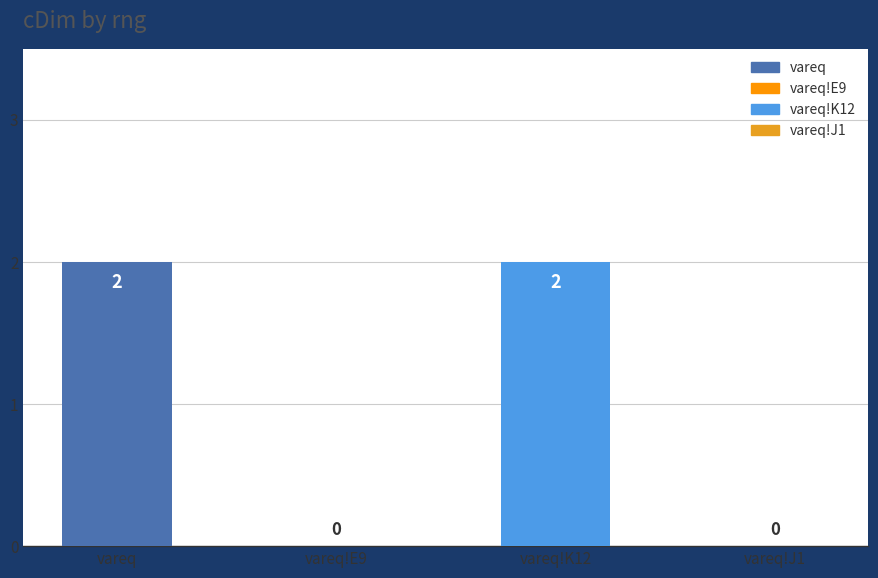

Reading left to right, list all the values displayed in this chart.

vareq=2	vareq!E9=0	vareq!K12=2	vareq!J1=0